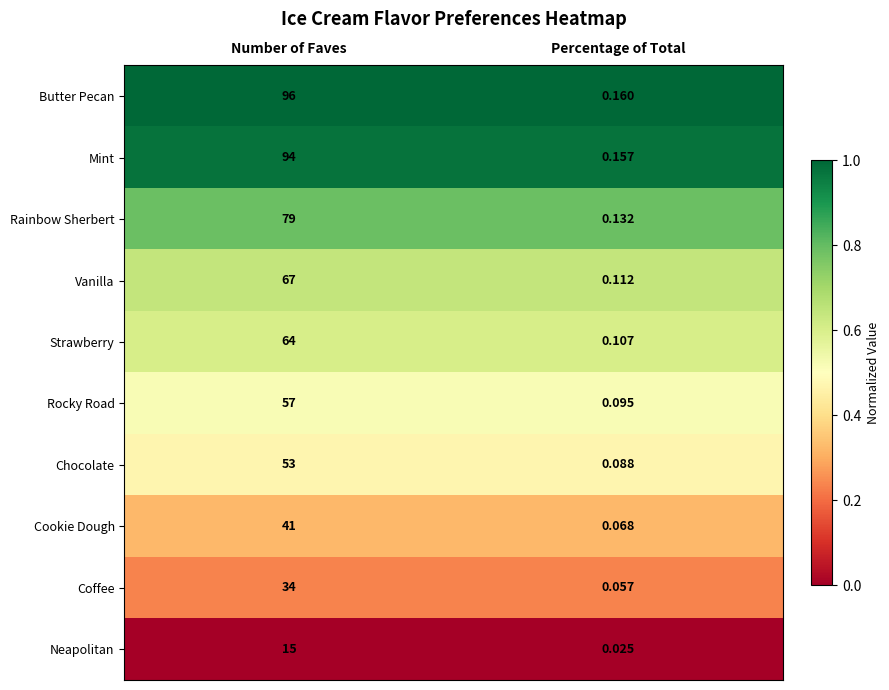

At how many categories does at least one series exceed 0?

2